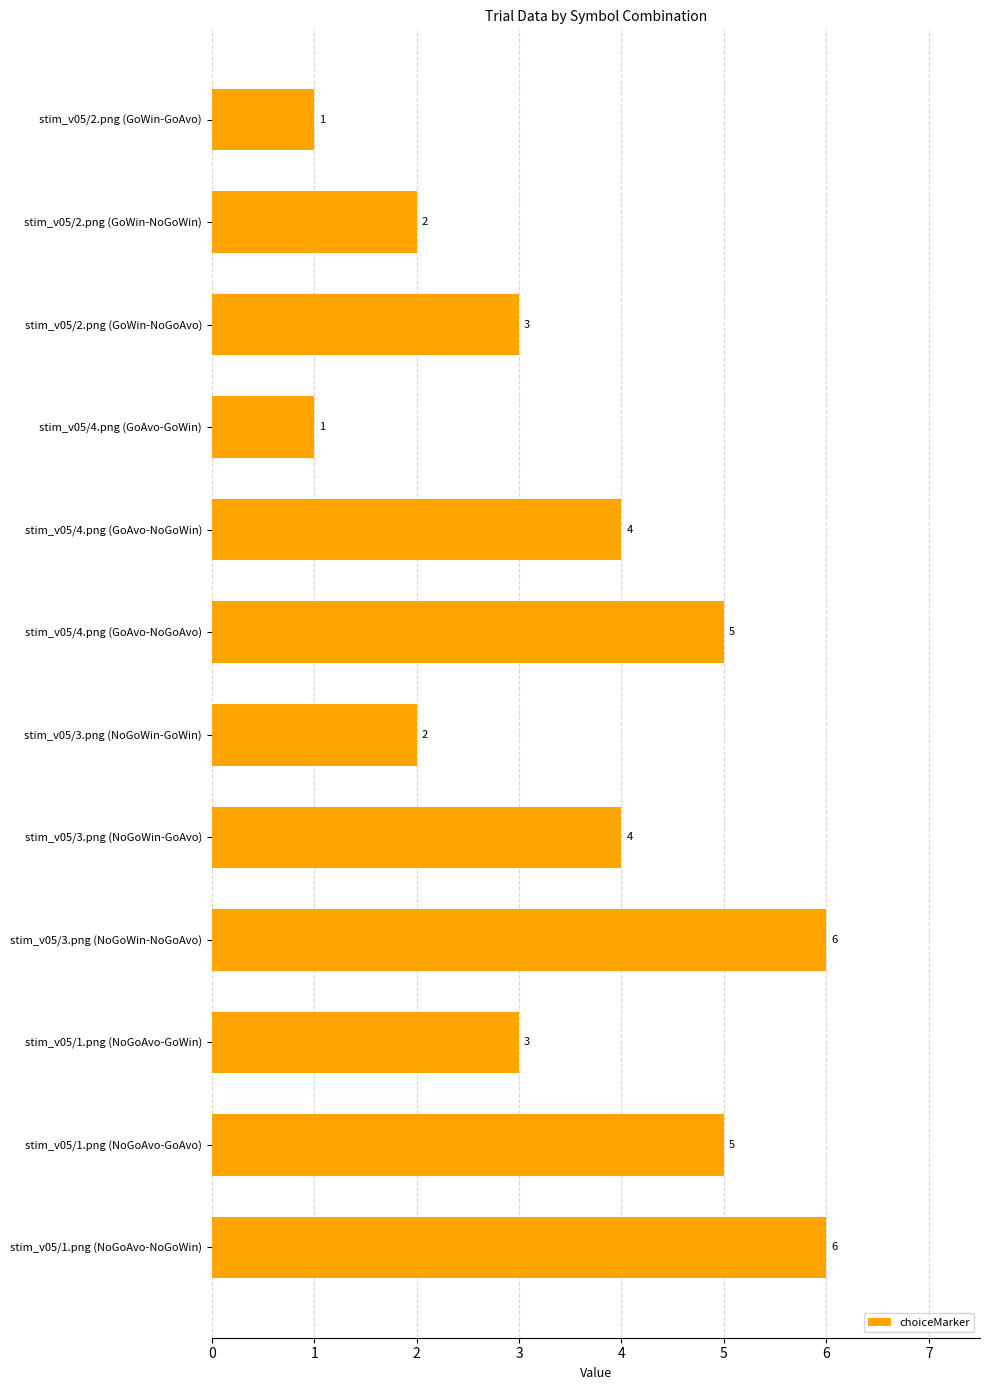

Between stim_v05/2.png (GoWin-GoAvo) and stim_v05/4.png (GoAvo-NoGoWin), which is larger?

stim_v05/4.png (GoAvo-NoGoWin)